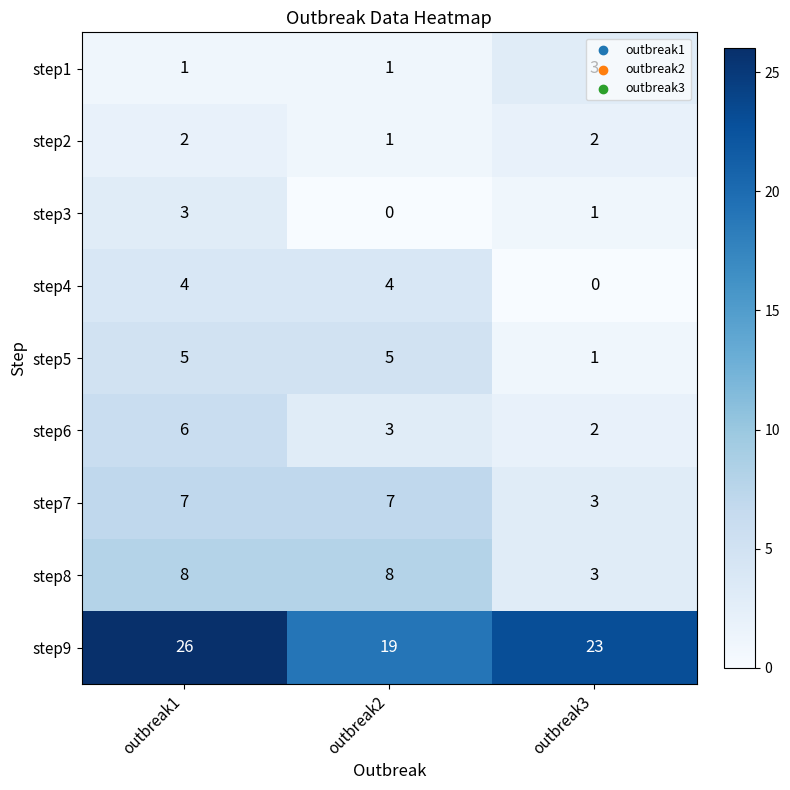

At how many categories does at least one series exceed 11?

3